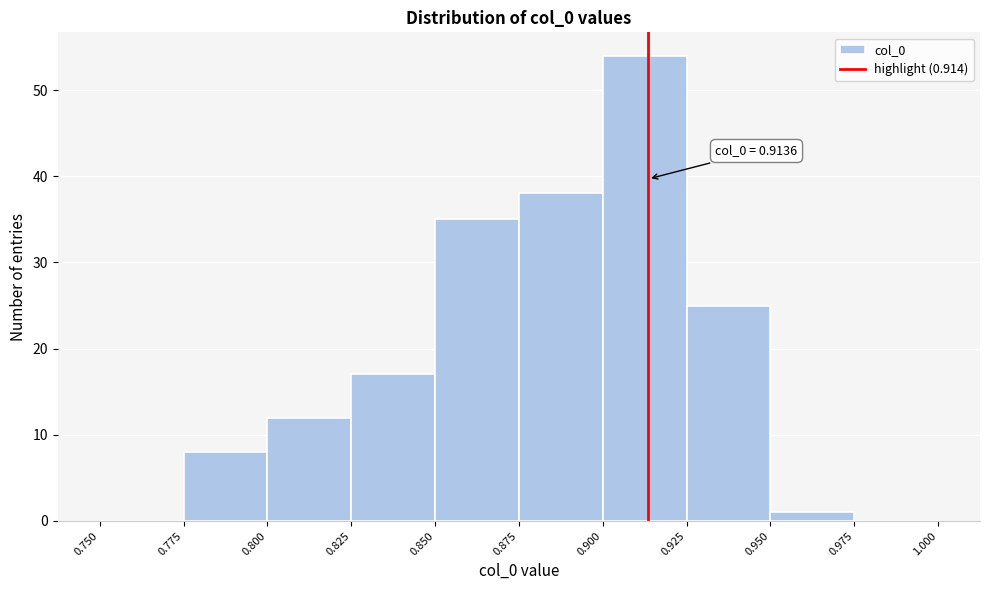

Which range on the x-axis has the tallest bar?

0.900 to 0.925